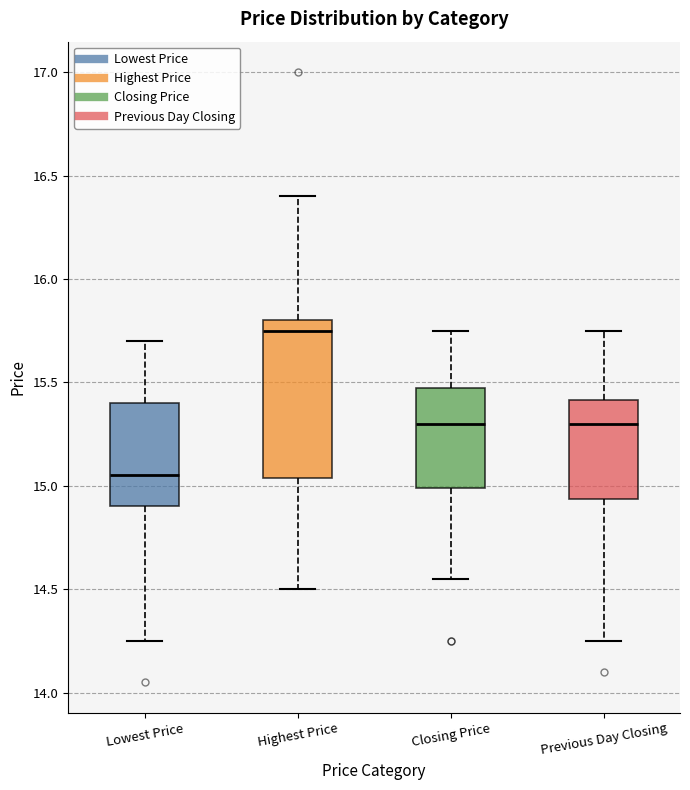

Reading left to right, read every box against the y-axis: the position of its median line, the range the box covers, and the ends of its whiskers. The values are not printed on the chart, so give them approximately, as read against the axis.

Lowest Price: median 15.05, box 14.90 to 15.40, whiskers 14.25 to 15.70
Highest Price: median 15.75, box 15.05 to 15.80, whiskers 14.50 to 16.40
Closing Price: median 15.30, box 15.00 to 15.50, whiskers 14.55 to 15.75
Previous Day Closing: median 15.30, box 14.95 to 15.40, whiskers 14.25 to 15.75